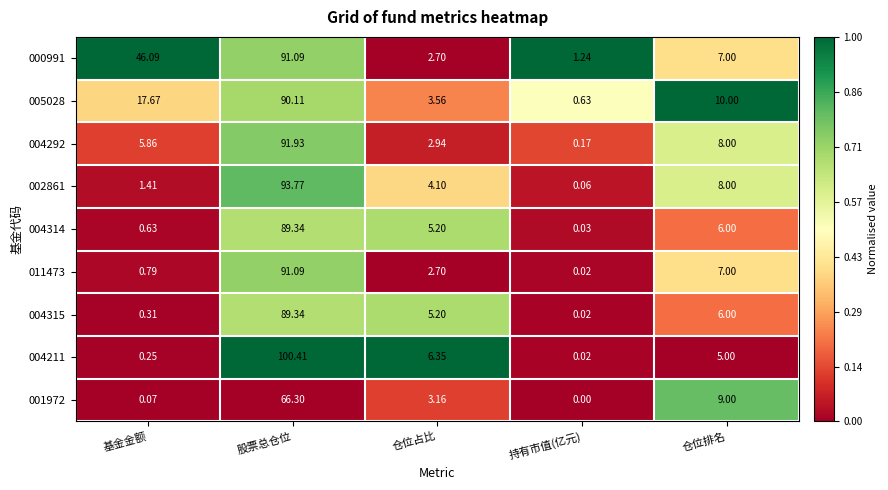

Where does the 004211 series first go above 5?

股票总仓位